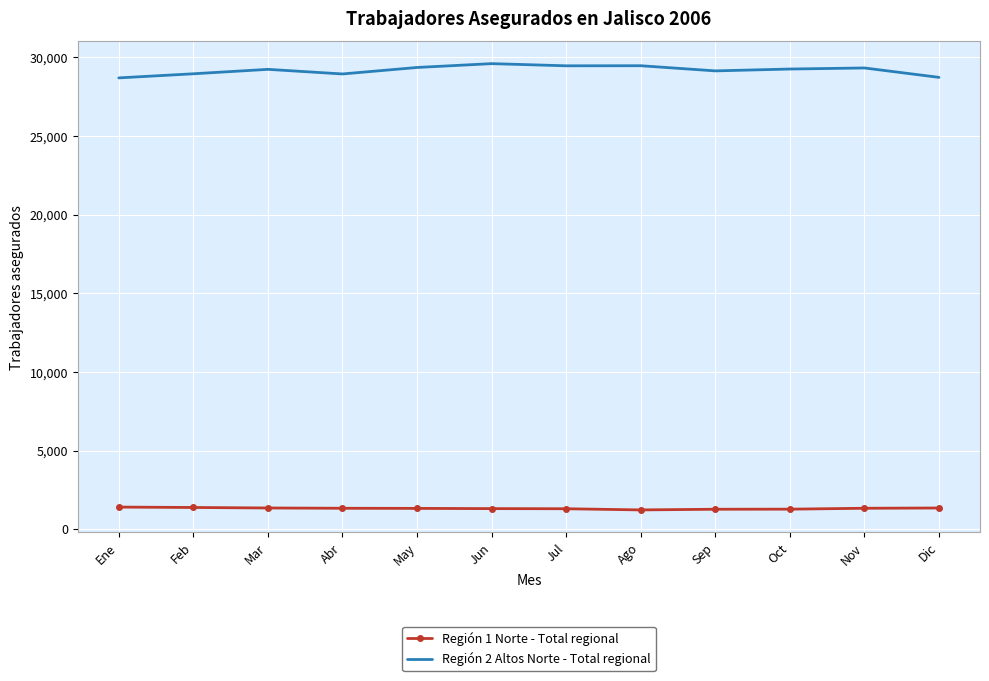

The Región 1 Norte - Total regional series shows 1266 at Sep. True or false?

True